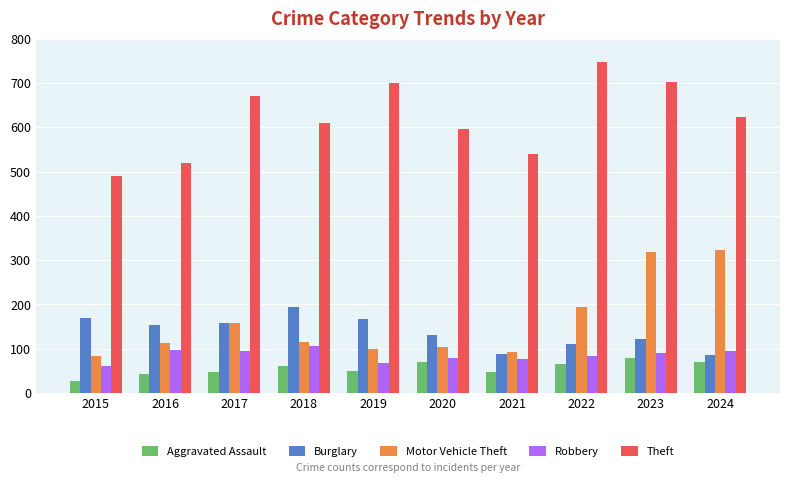

Which series changed the most between 2015 and 2023?

Motor Vehicle Theft